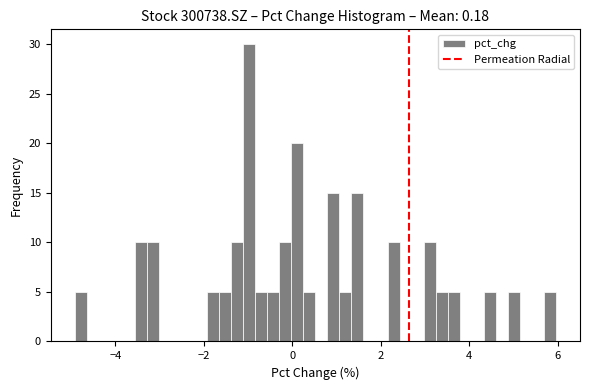

Around what value on the x-axis is the tallest bar? Give the approximate position of its centre, as read against the axis.

-1.0